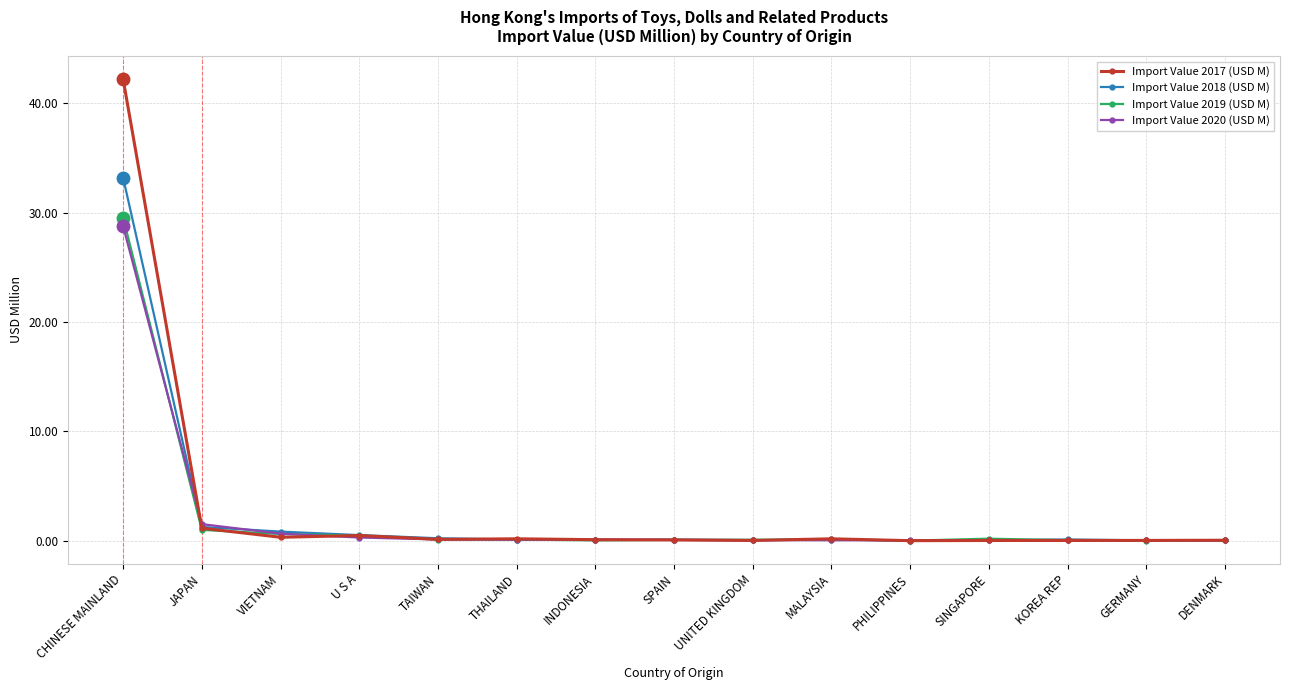

What is the label of the 15th point from the left?

DENMARK